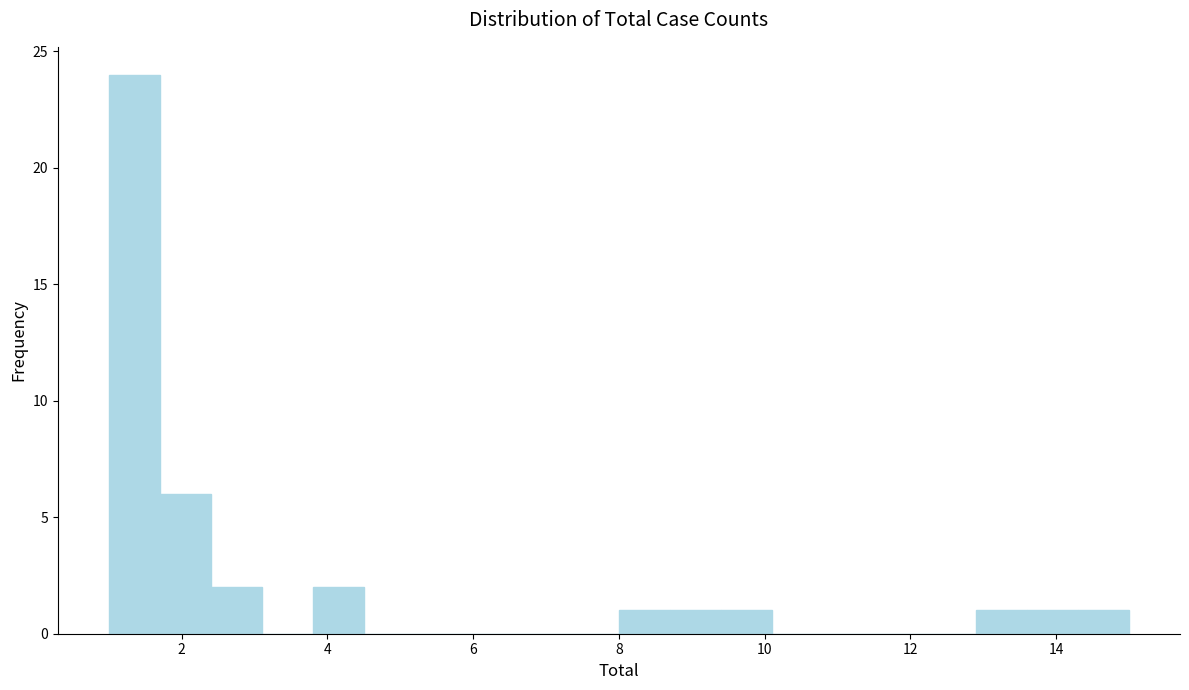

Around what value on the x-axis is the tallest bar? Give the approximate position of its centre, as read against the axis.

1.4